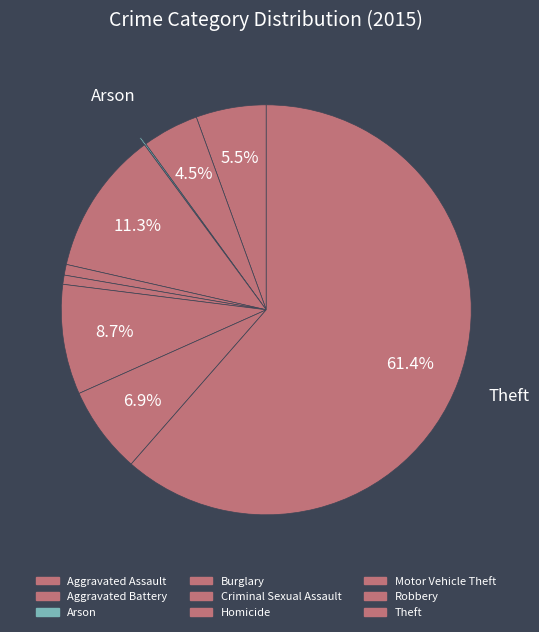

Count the number of slices in the pie.

9